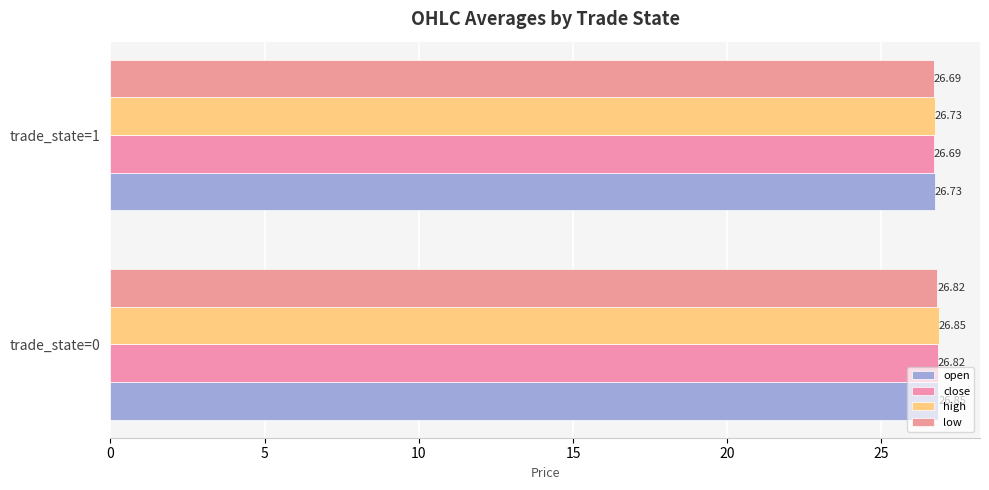

How many categories are shown in the chart?

2